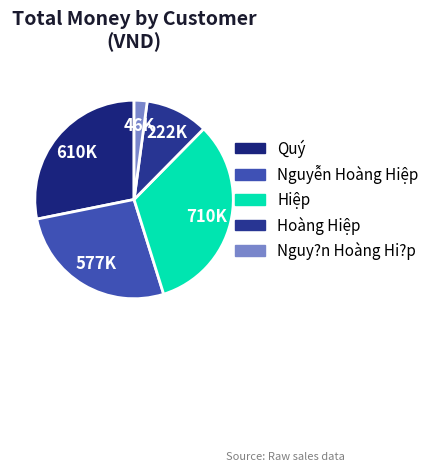

Count the number of slices in the pie.

5